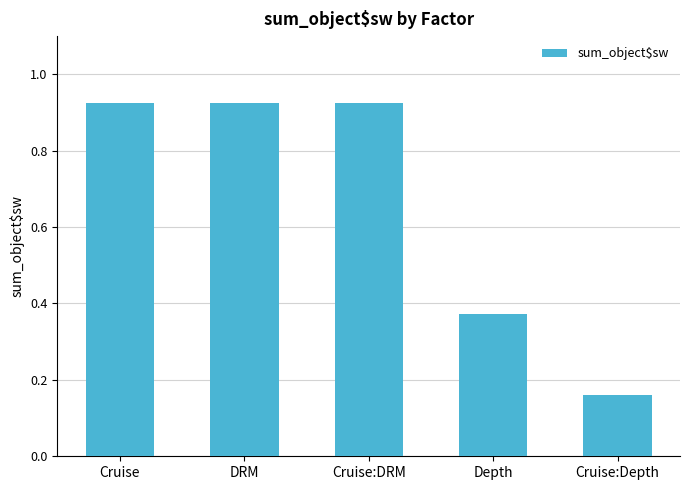

Where is the data nearest to the value 0?

Cruise:Depth